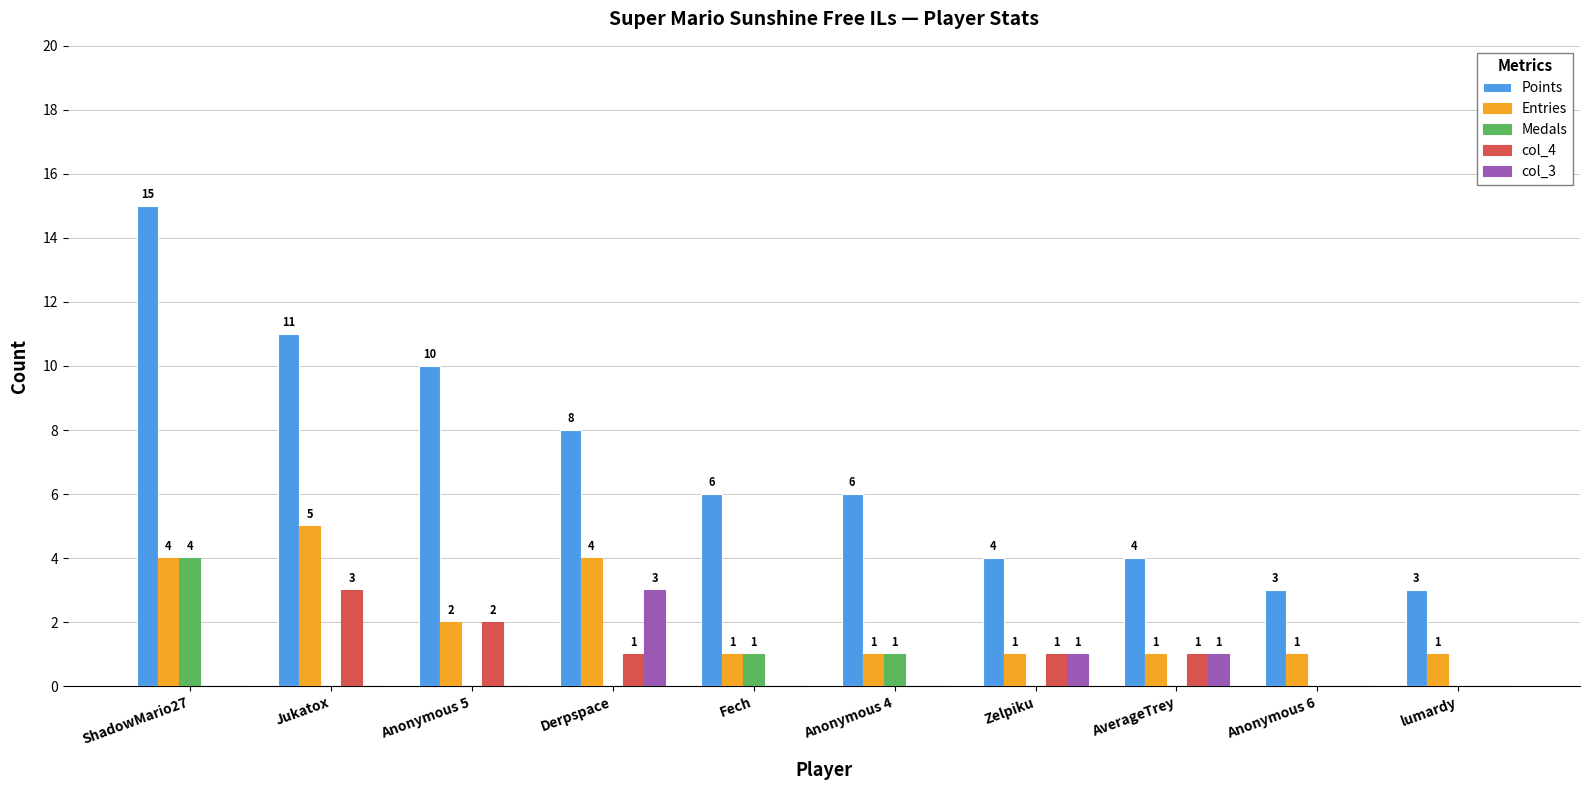

At which category is the sum across all series the highest?

ShadowMario27